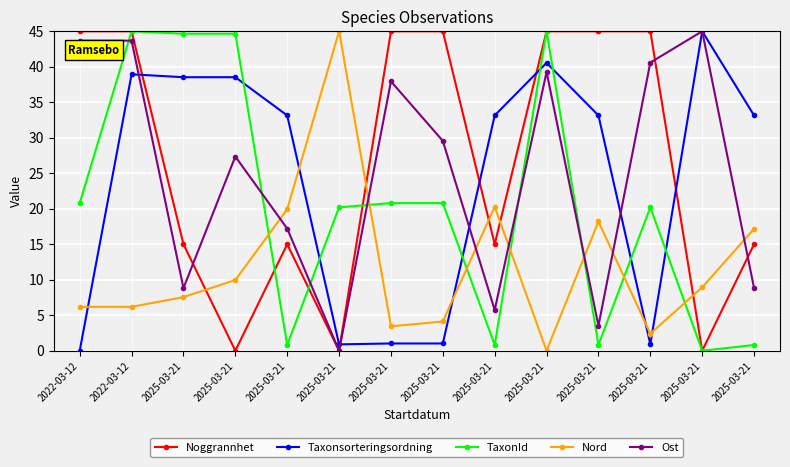

At how many categories does at least one series exceed 0?

14